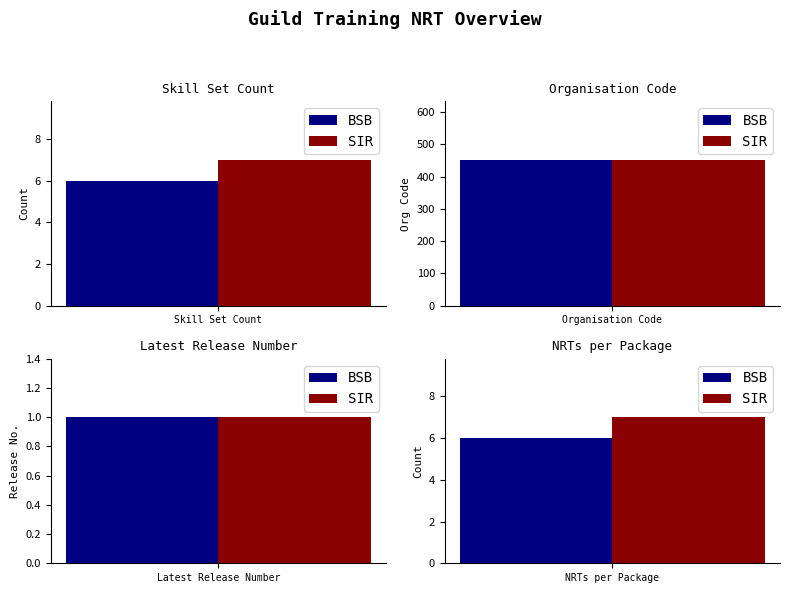

The Latest Release Number series shows 0 at SIRSS00013. True or false?

False